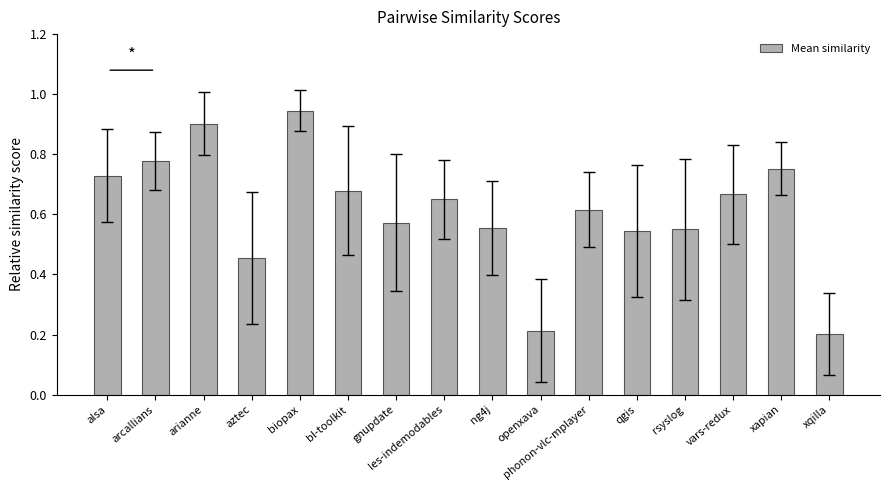

Is it true that the value at biopax is 0.9?

True